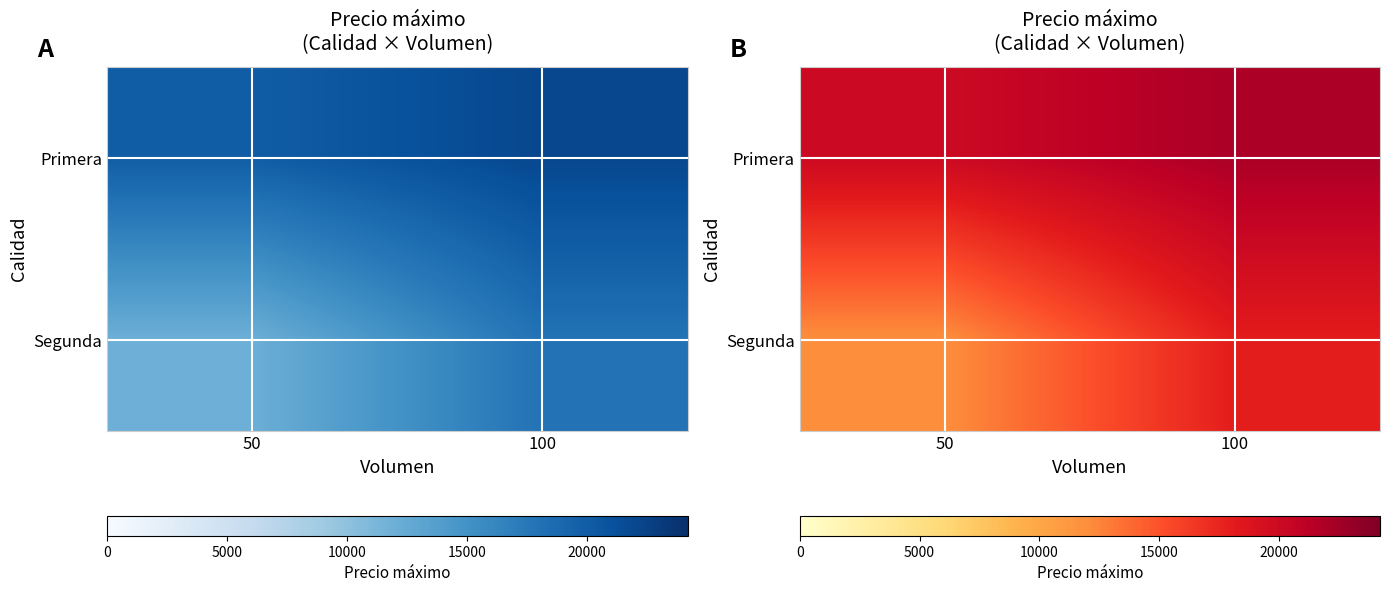

Rank the series by their average value, from highest to lowest.

Primera, Segunda